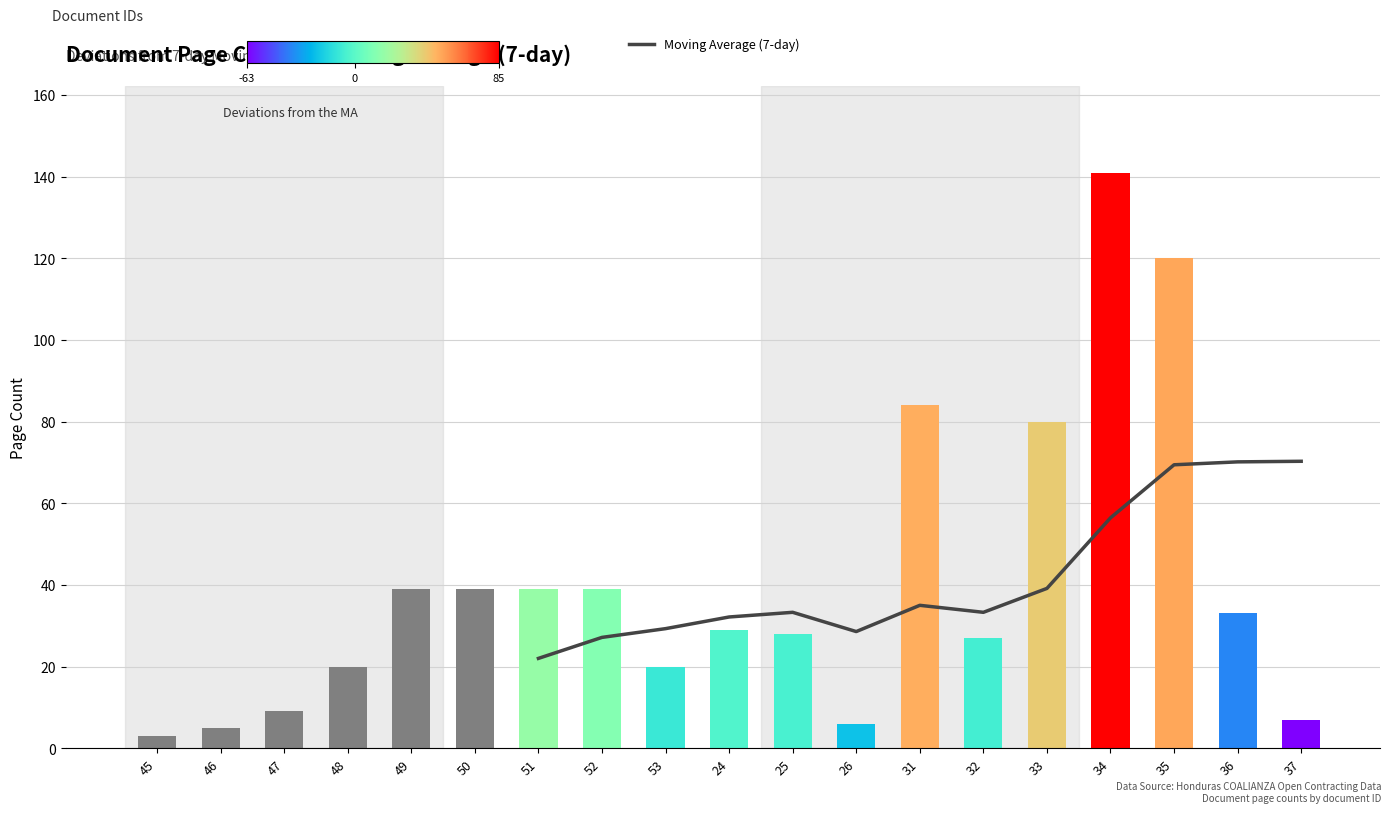

Is it true that the value at 37 is 47.8?

False